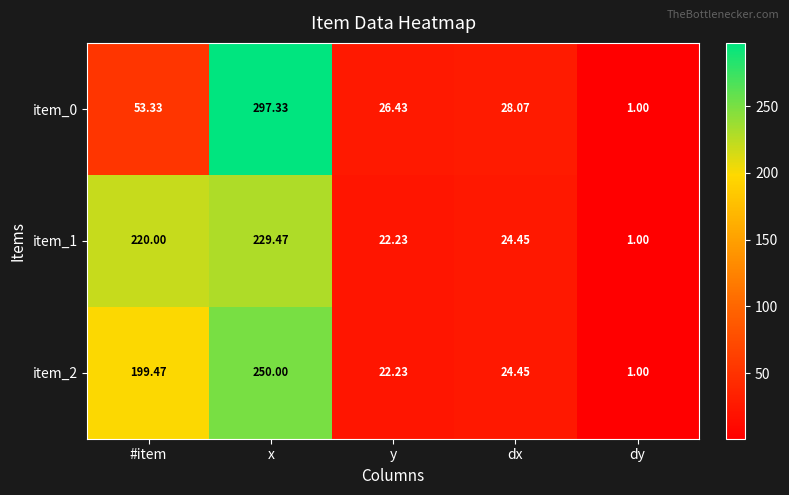

Is the value of item_2 at dx greater than the value of item_0 at #item?

No